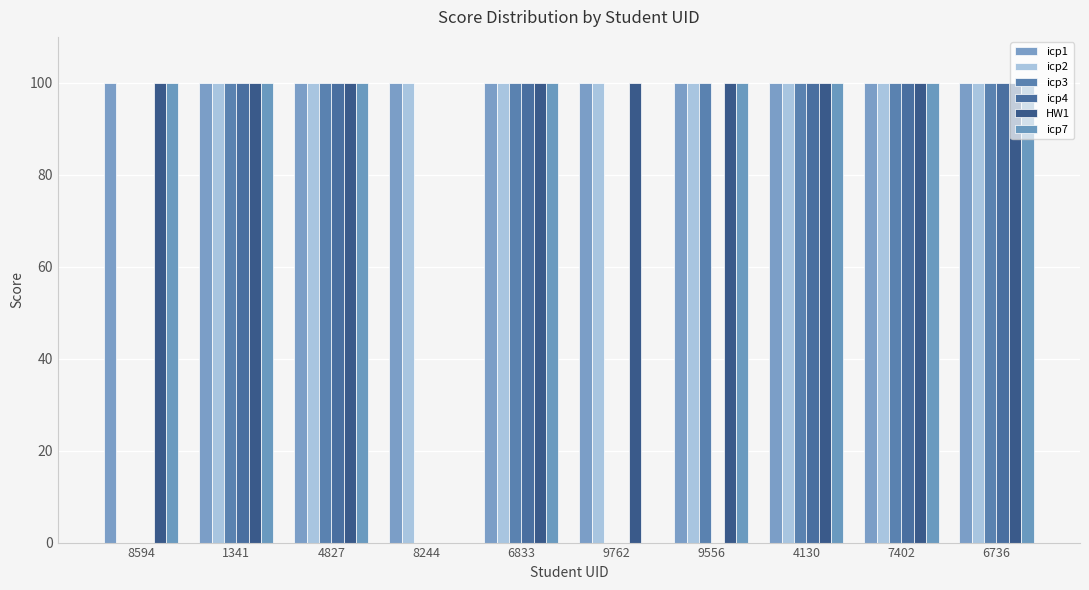

What is the difference between the icp3 values at 9556 and 8594?

100